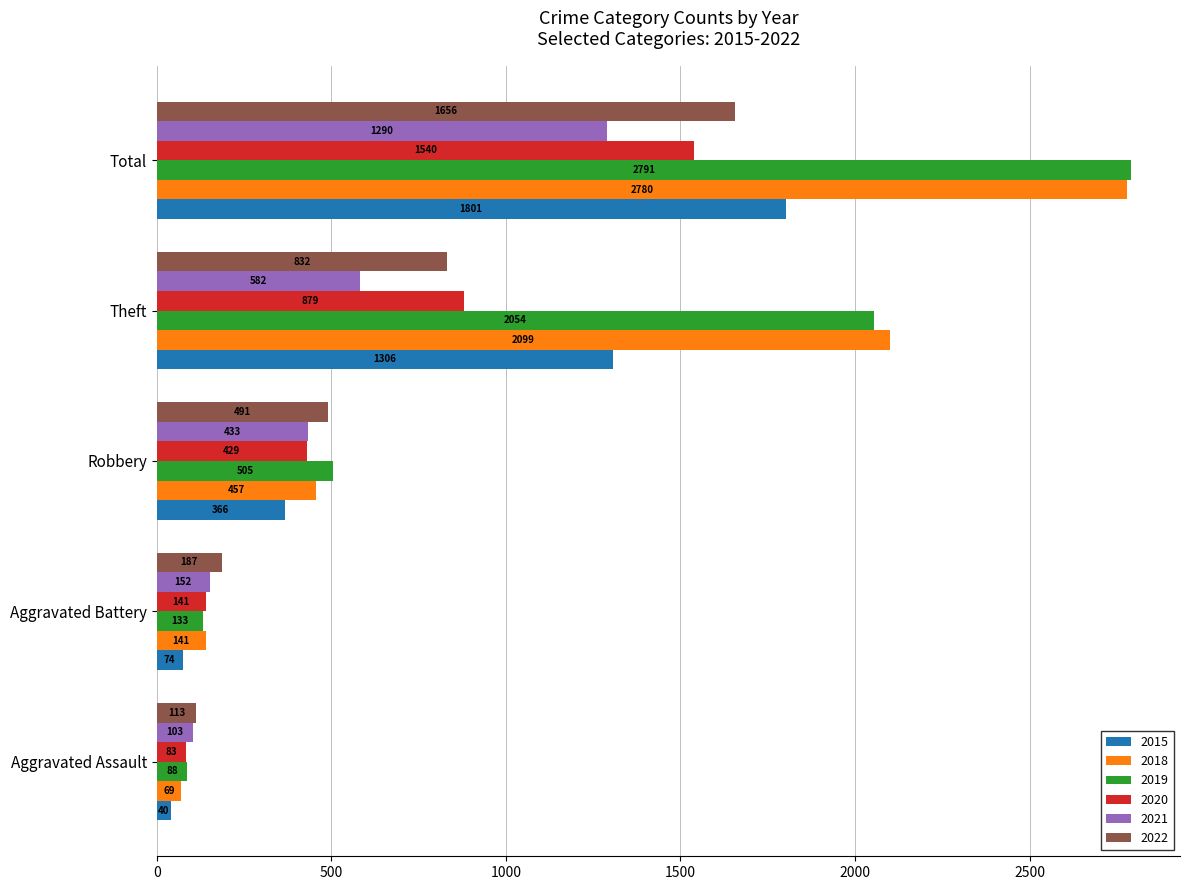

What is the average value of the 2018 series?

1109